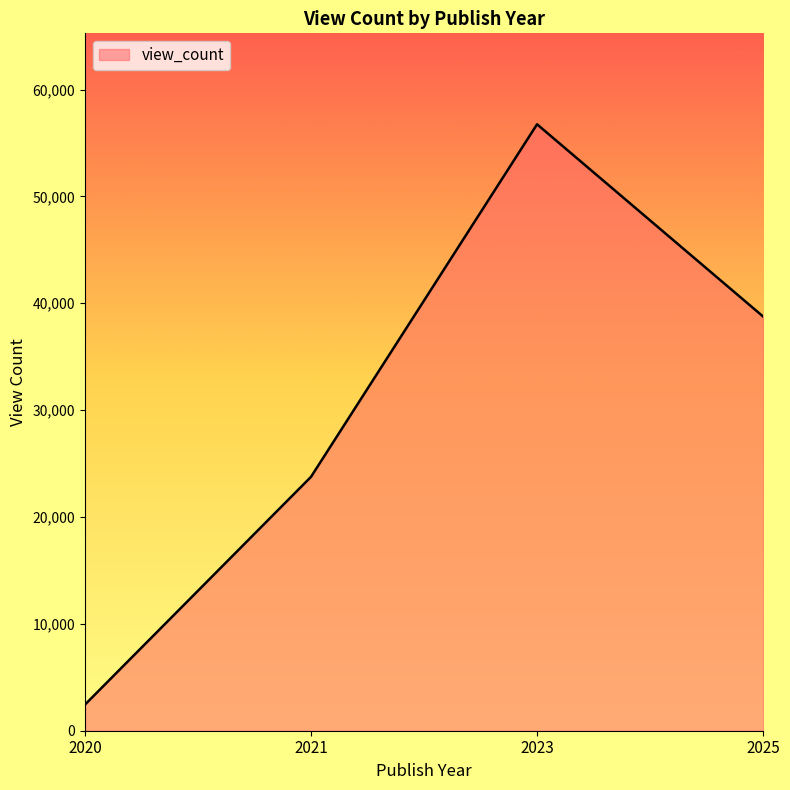

What is the average value?

30426.9